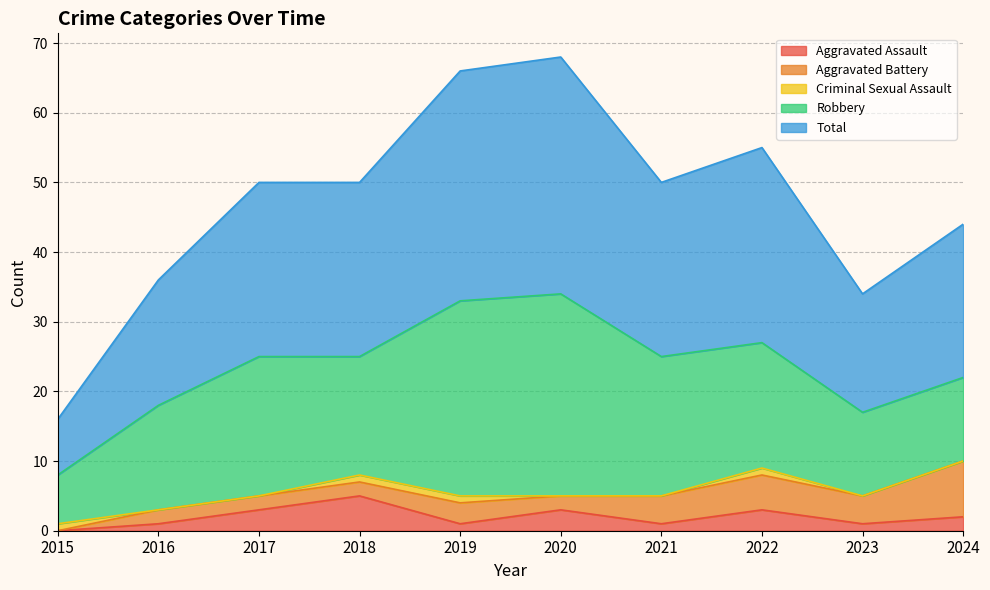

What is the greatest value displayed?

34